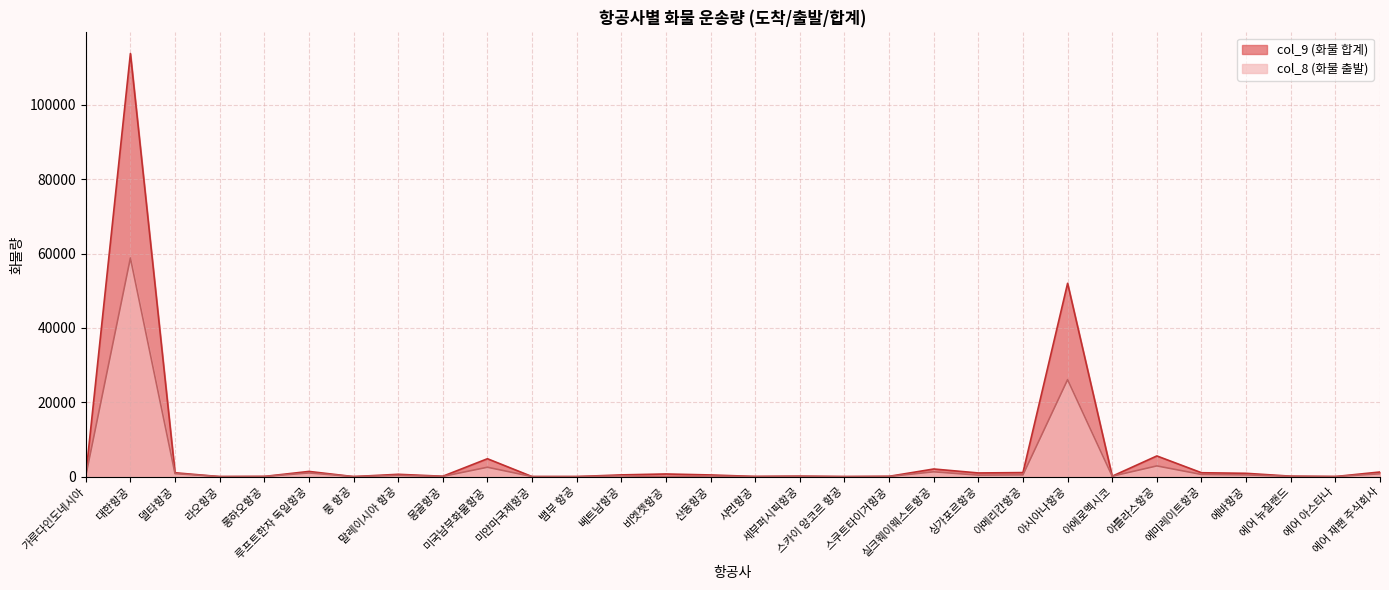

Which series has the largest total across all categories?

col_9 (화물 합계)